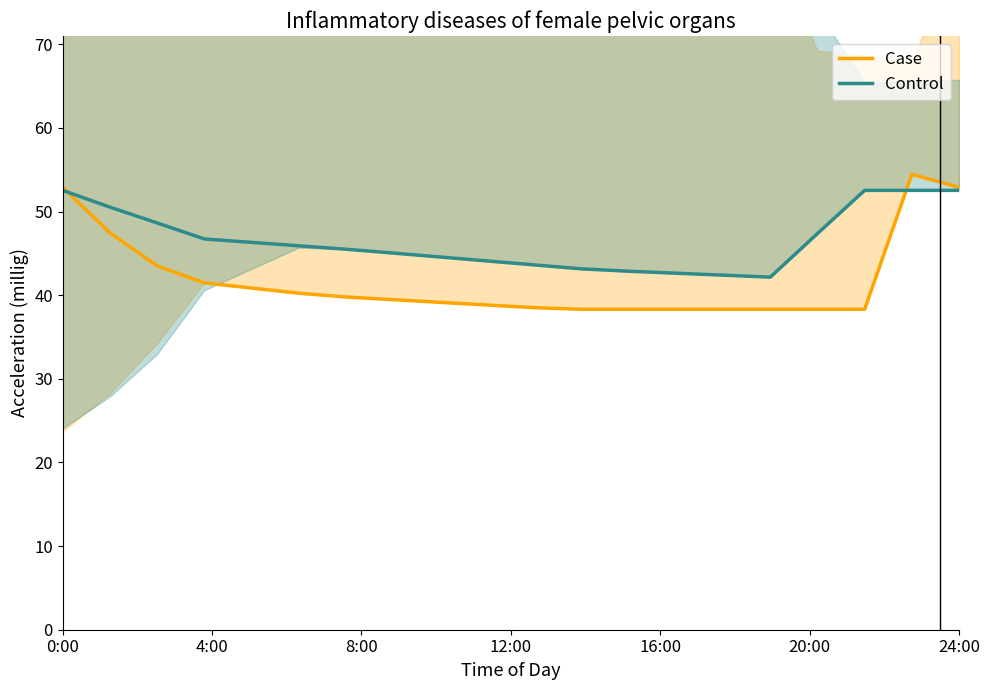

What is the maximum value for Control?

52.5